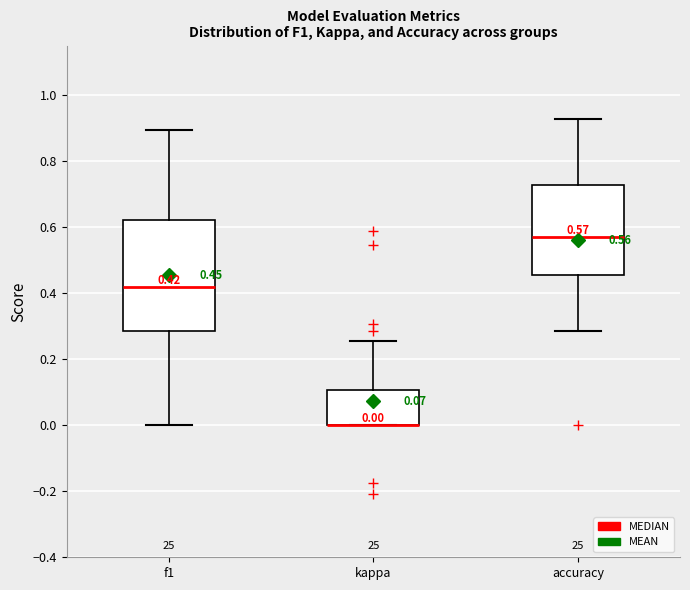

Comparing the boxes themselves (not the whiskers), which one is the tallest?

f1